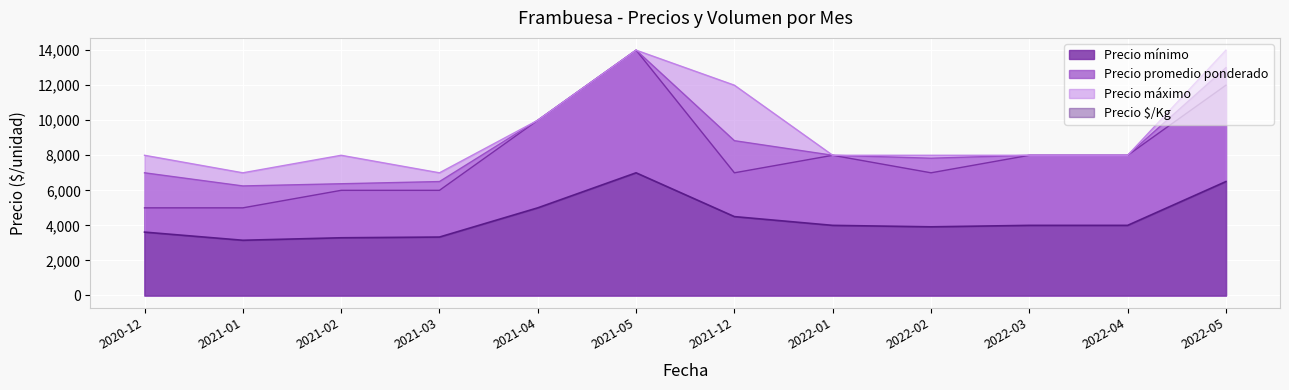

What position from the left is 2021-05?

6